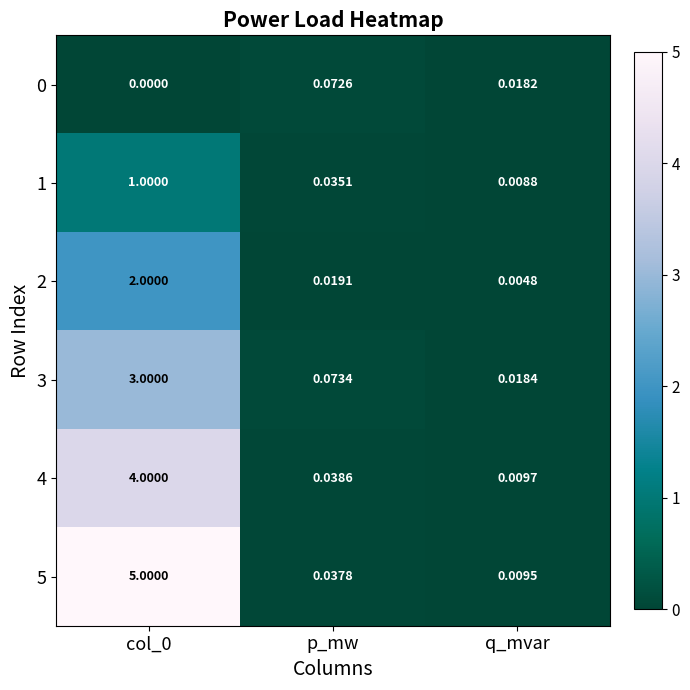

At which label does 3 reach its minimum?

q_mvar